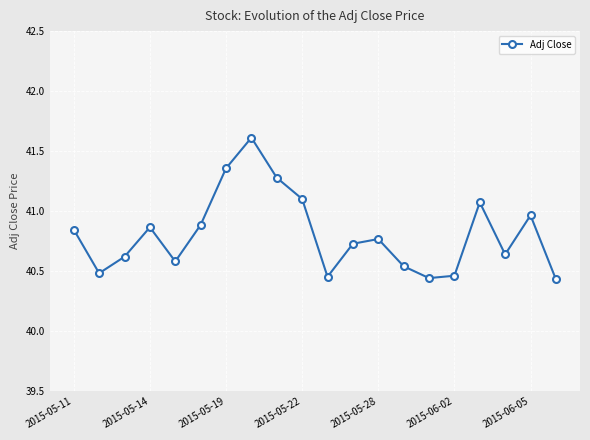

How many interior local valleys (lower than both neighbors) does the data have?

5